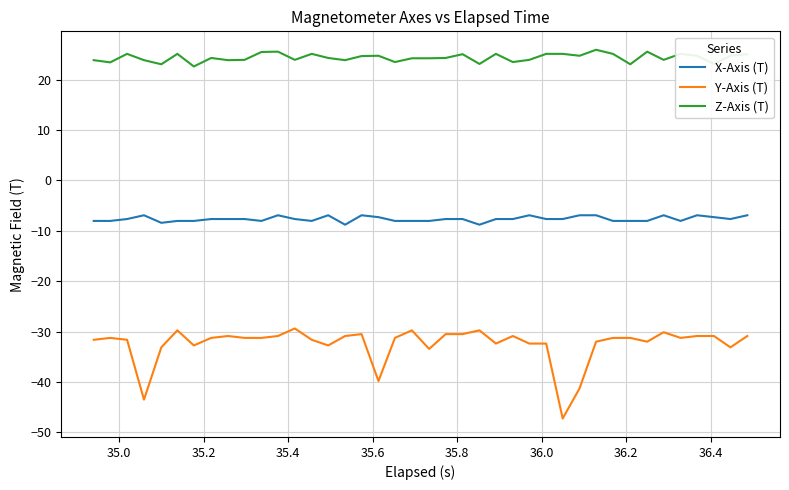

What is the maximum value shown in the chart?

25.9